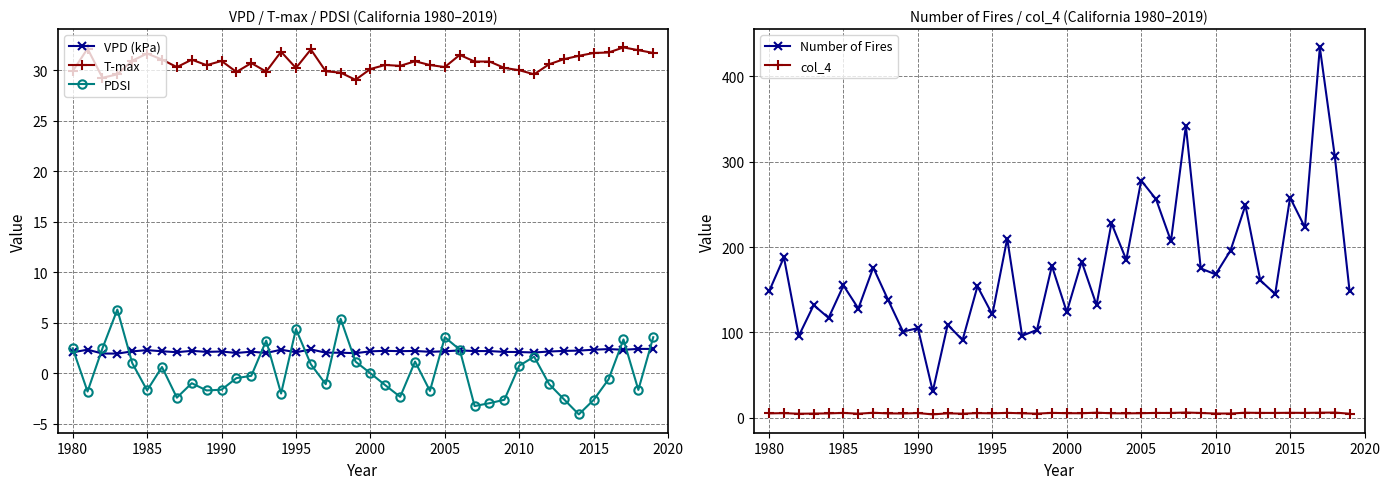

True or false: PDSI and Number of Fires cross at least once.

False